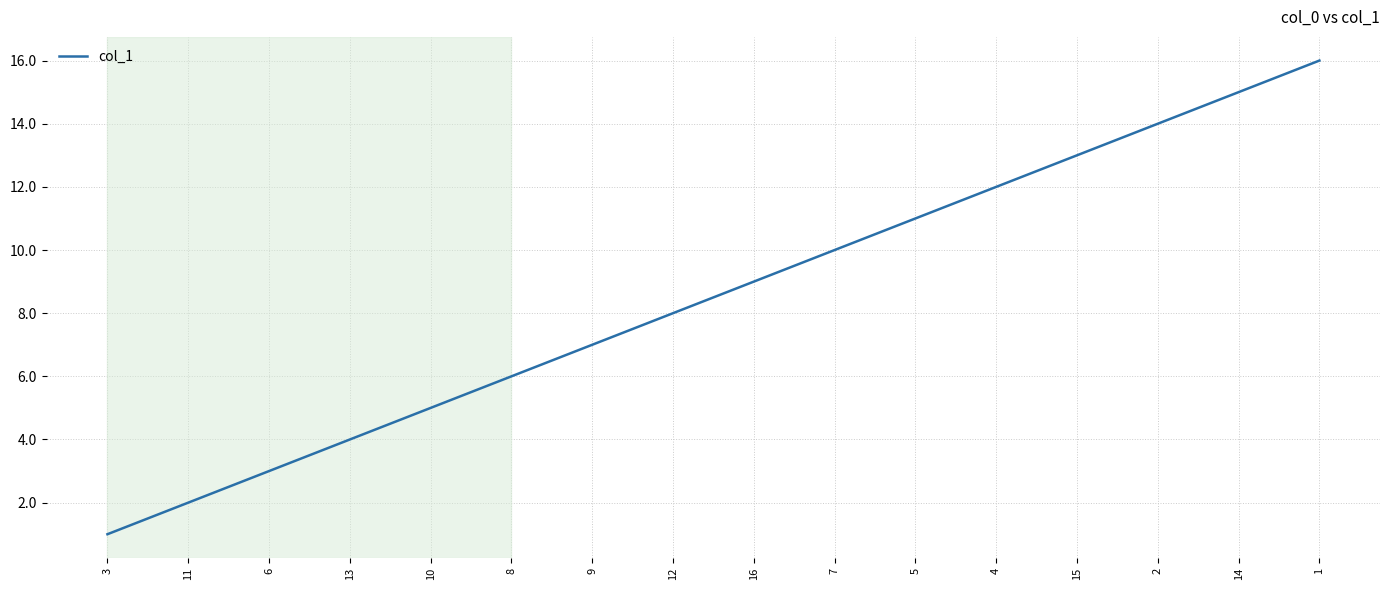

What is the difference between the maximum and minimum values?

15